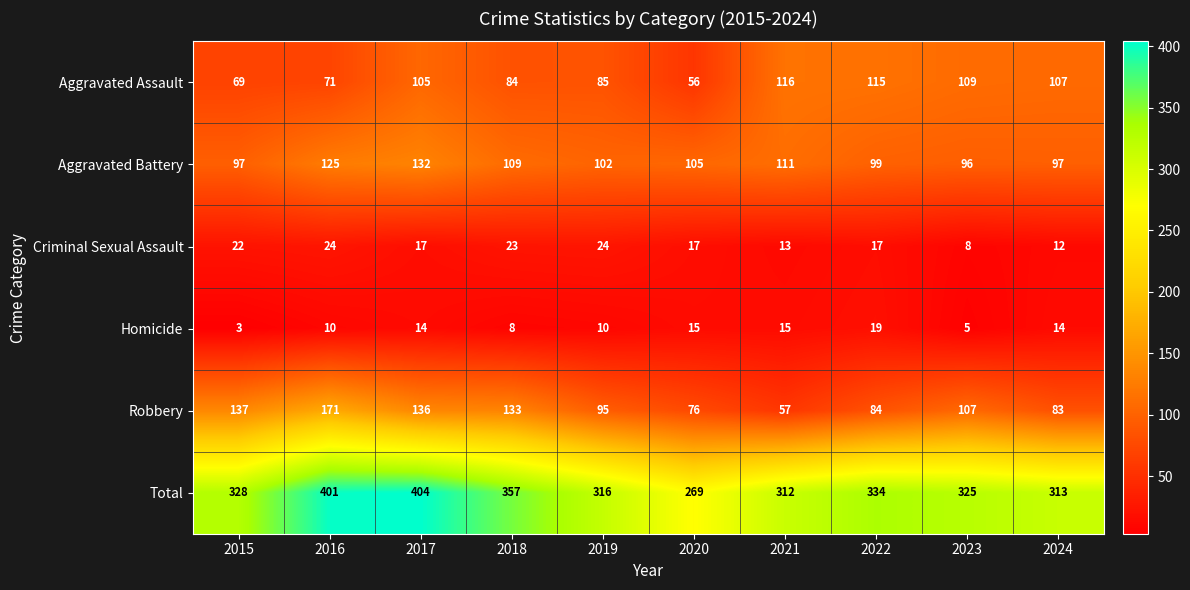

Which series has the widest spread of values?

Total